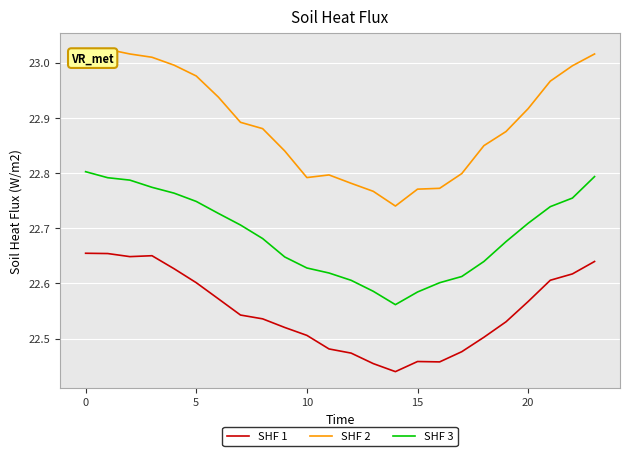

Rank the series by their average value, from highest to lowest.

SHF 2, SHF 3, SHF 1